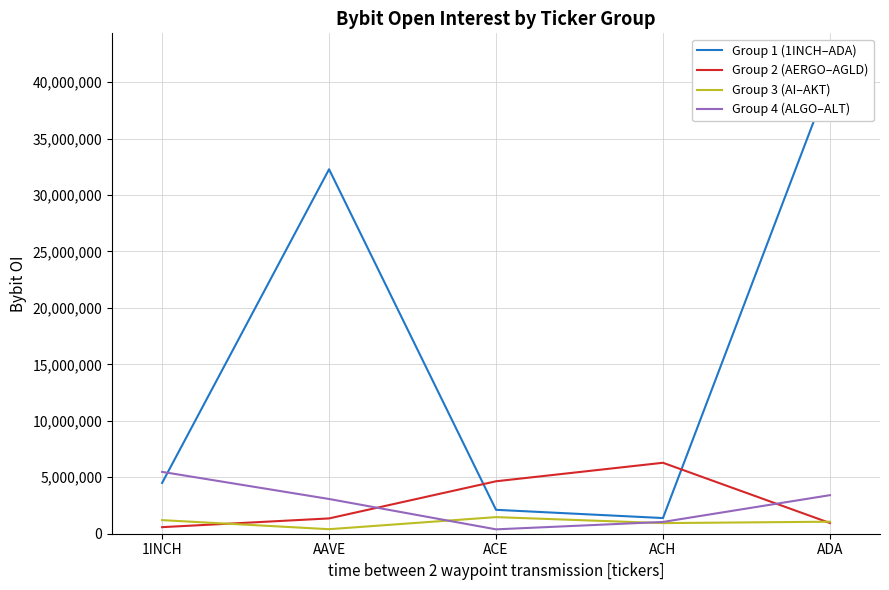

Reading right to left, what are all the values shown in this chart?

Group 1 (1INCH–ADA): ADA=40285646	ACH=1387559	ACE=2117180	AAVE=32276140	1INCH=4497468
Group 2 (AERGO–AGLD): ADA=949485	ACH=6283447	ACE=4644799	AAVE=1354799	1INCH=581777
Group 3 (AI–AKT): ADA=1064444	ACH=939392	ACE=1470942	AAVE=401004	1INCH=1203071
Group 4 (ALGO–ALT): ADA=3414706	ACH=1042699	ACE=387601	AAVE=3076007	1INCH=5477461